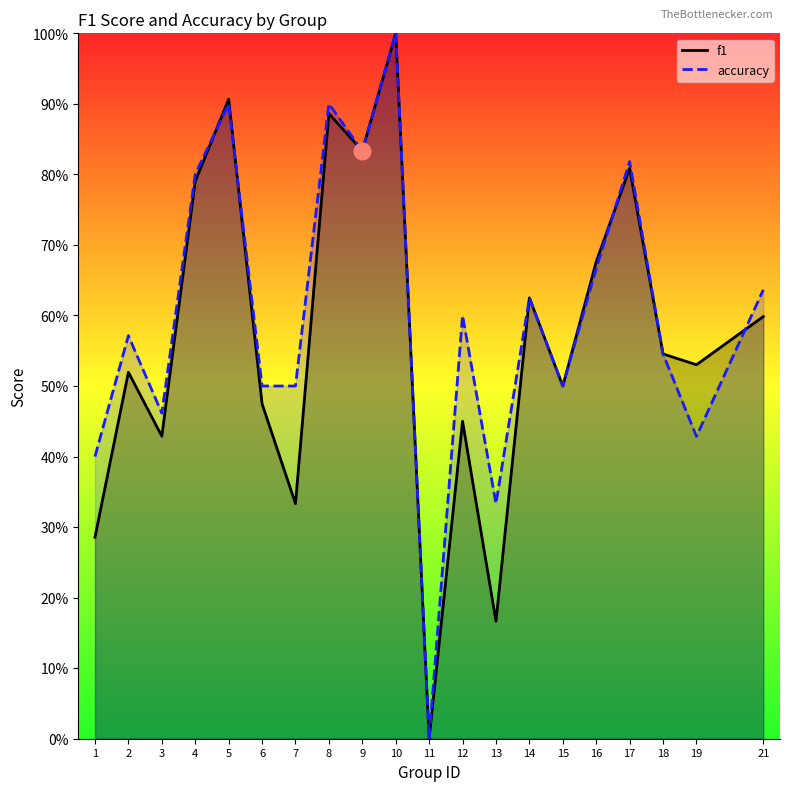

At which label is accuracy closest to 0?

11